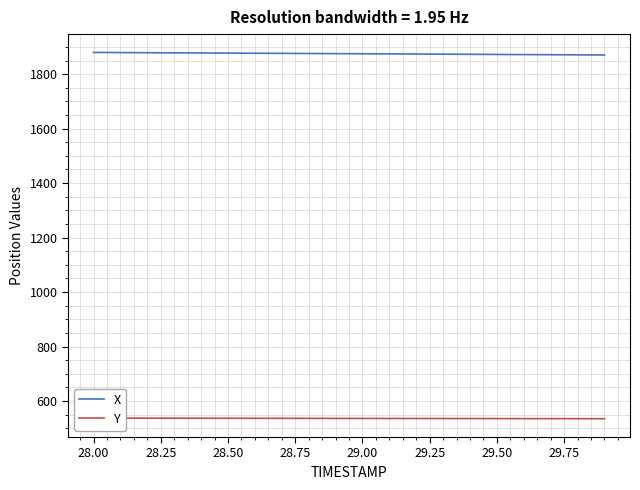

True or false: X and Y intersect in this chart.

False